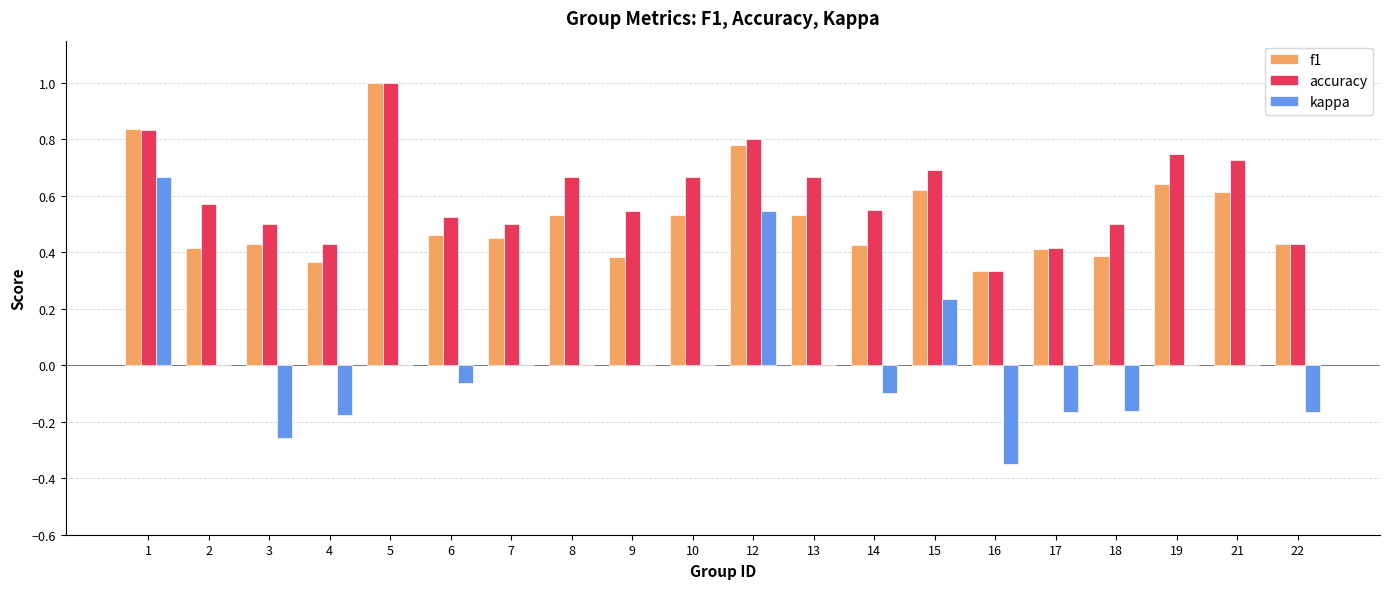

What are all the series names shown in the legend?

f1, accuracy, kappa